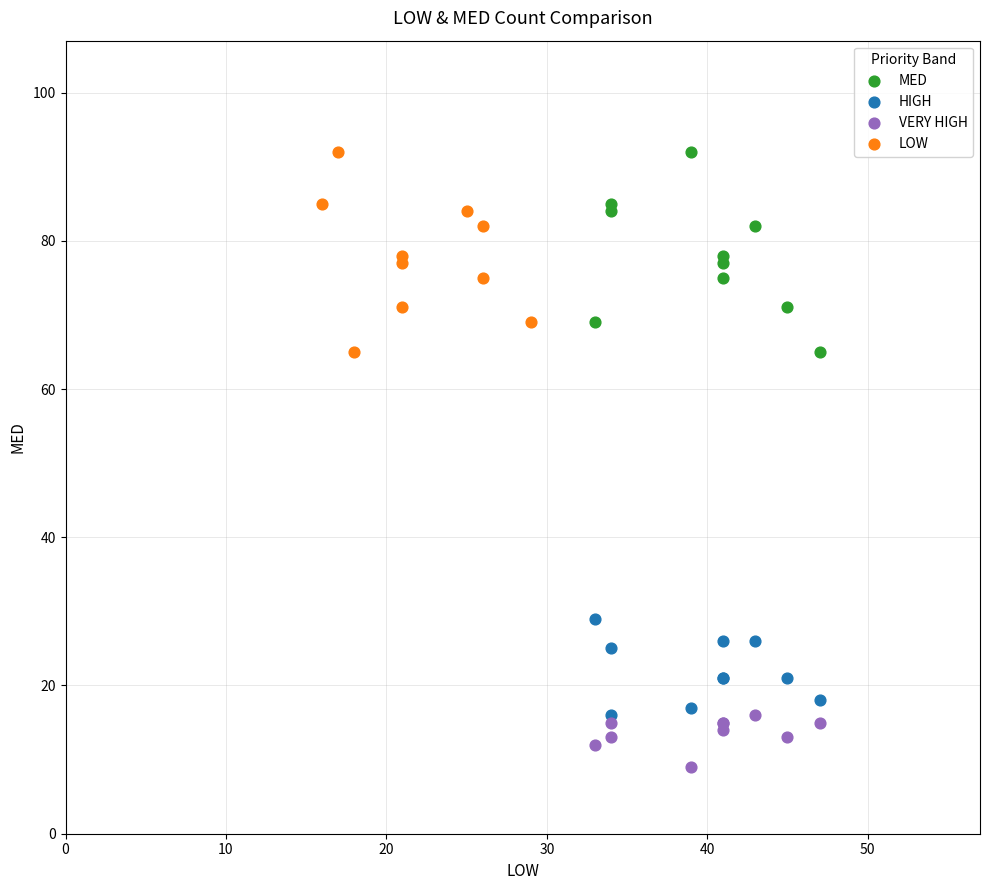

Which series contains the lowest Y value?

VERY HIGH